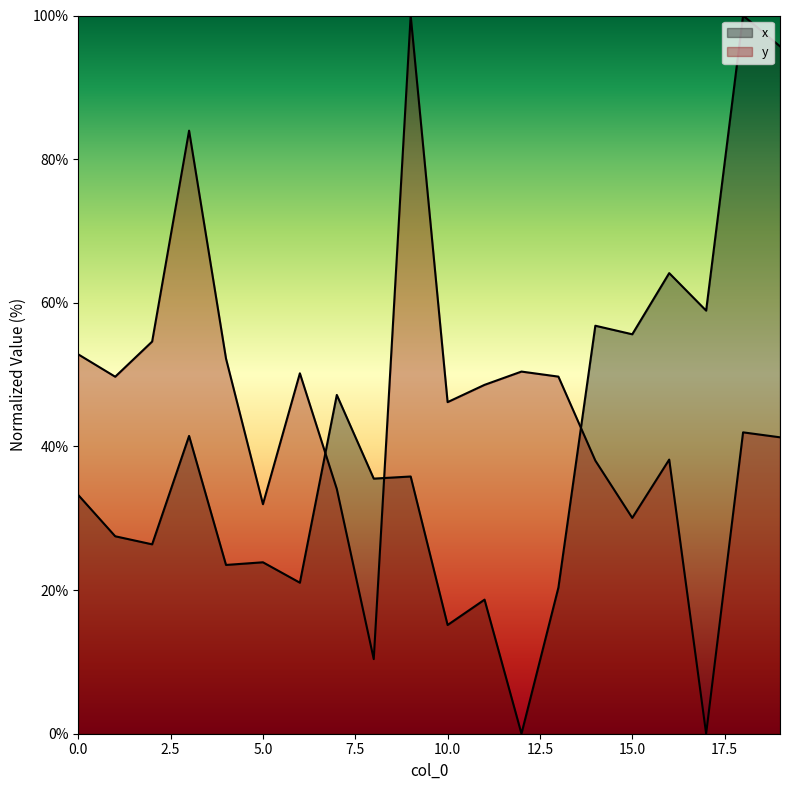

At how many categories does at least one series exceed 2?

20